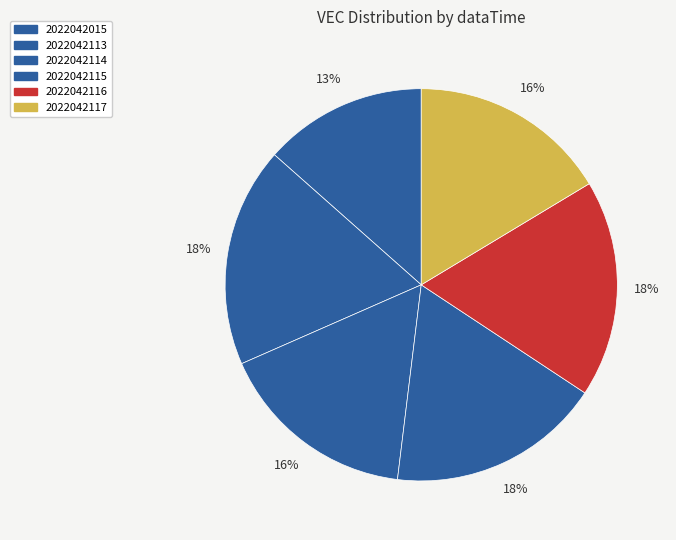

How many segments does this pie chart have?

6